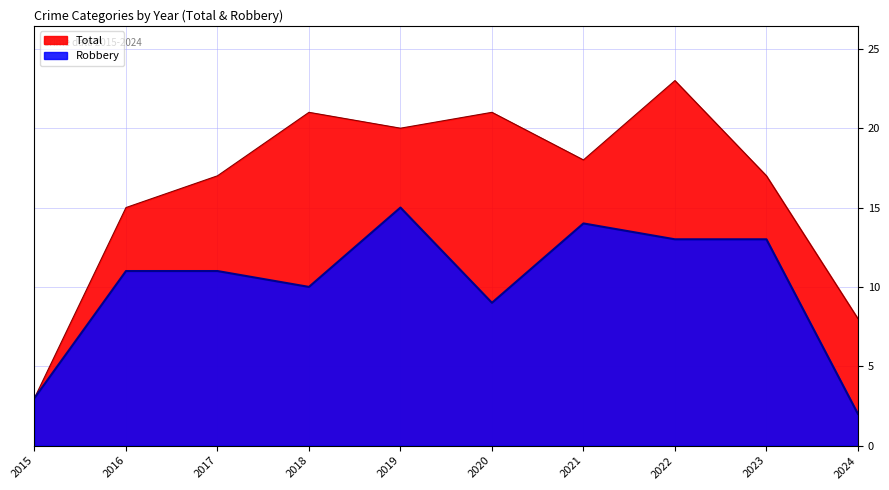

Which category has the lowest value across all series?

2024